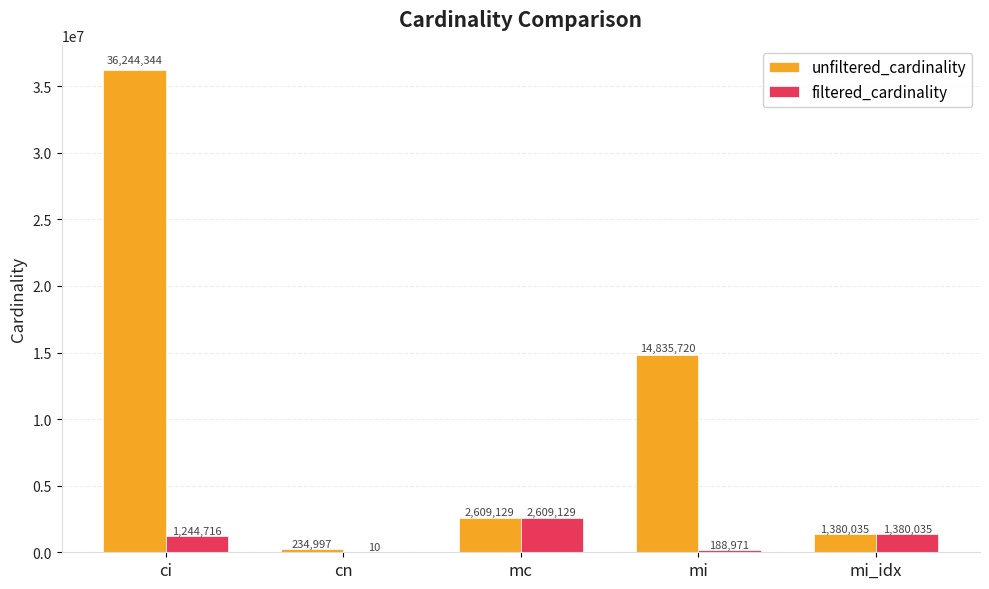

How many categories are shown in the chart?

5